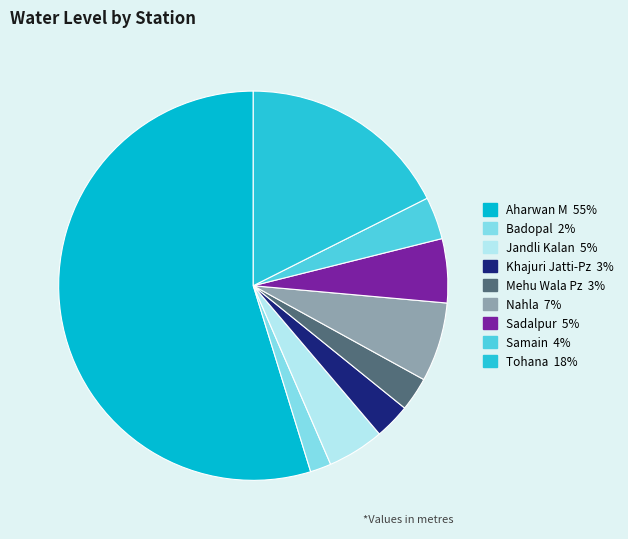

What is the total percentage of Badopal and Nahla?

8.3%